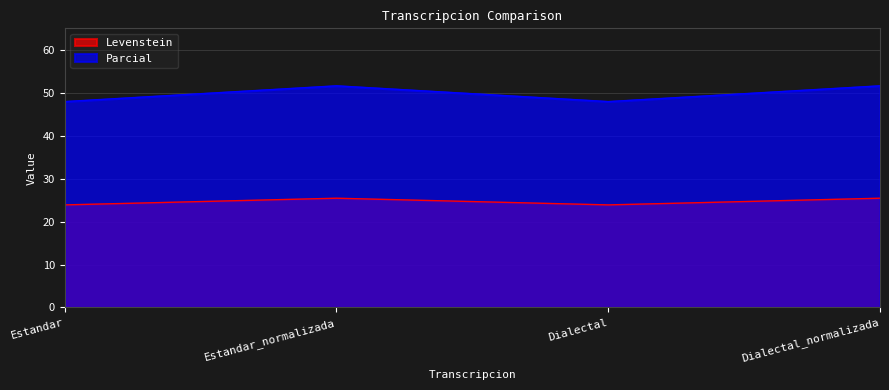

Reading left to right, extract all data points from this chart.

Levenstein: Estandar=23.9	Estandar_normalizada=25.4	Dialectal=23.9	Dialectal_normalizada=25.4
Parcial: Estandar=47.9	Estandar_normalizada=51.6	Dialectal=47.9	Dialectal_normalizada=51.6